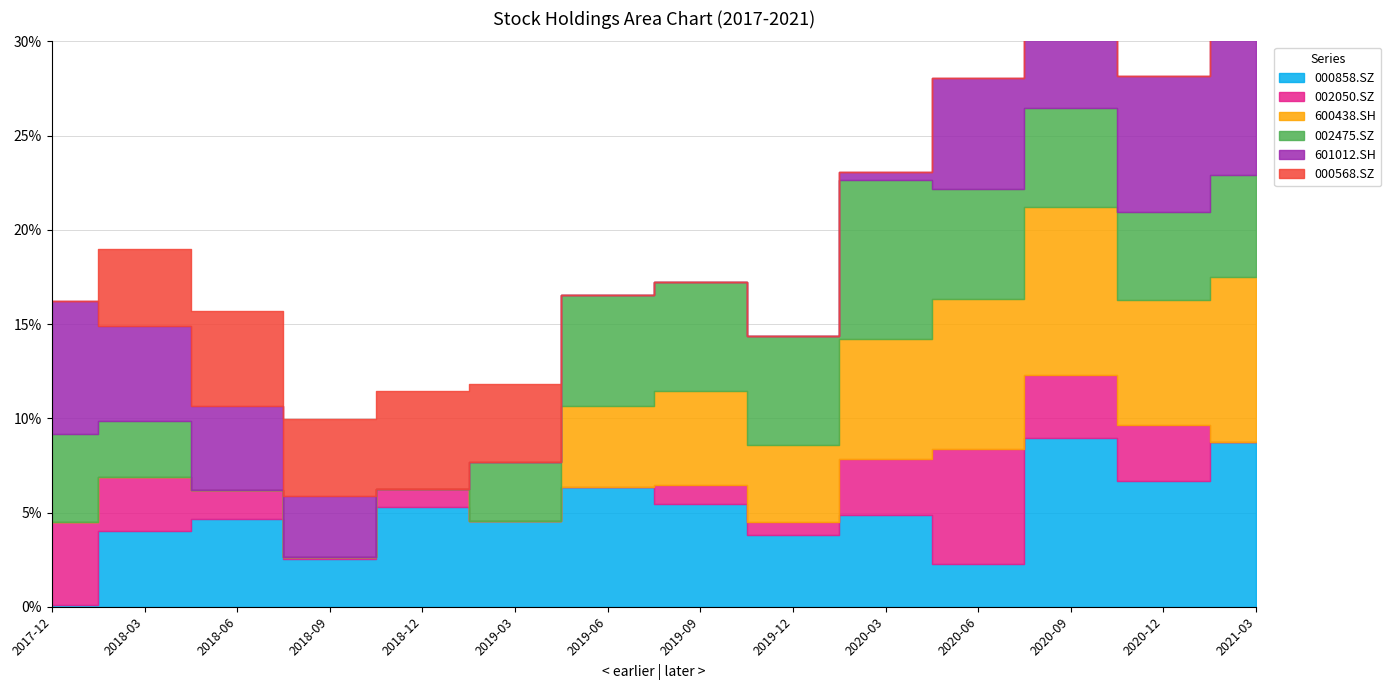

What is the difference between the maximum and second lowest values in the 000858.SZ series?

6.6